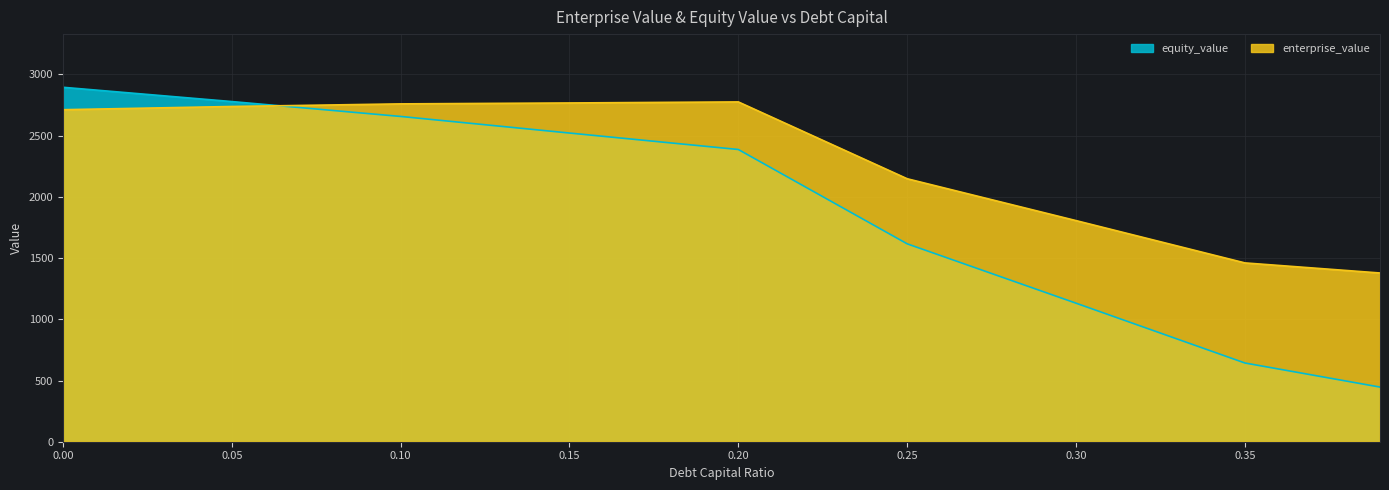

How many categories are shown in the chart?

9